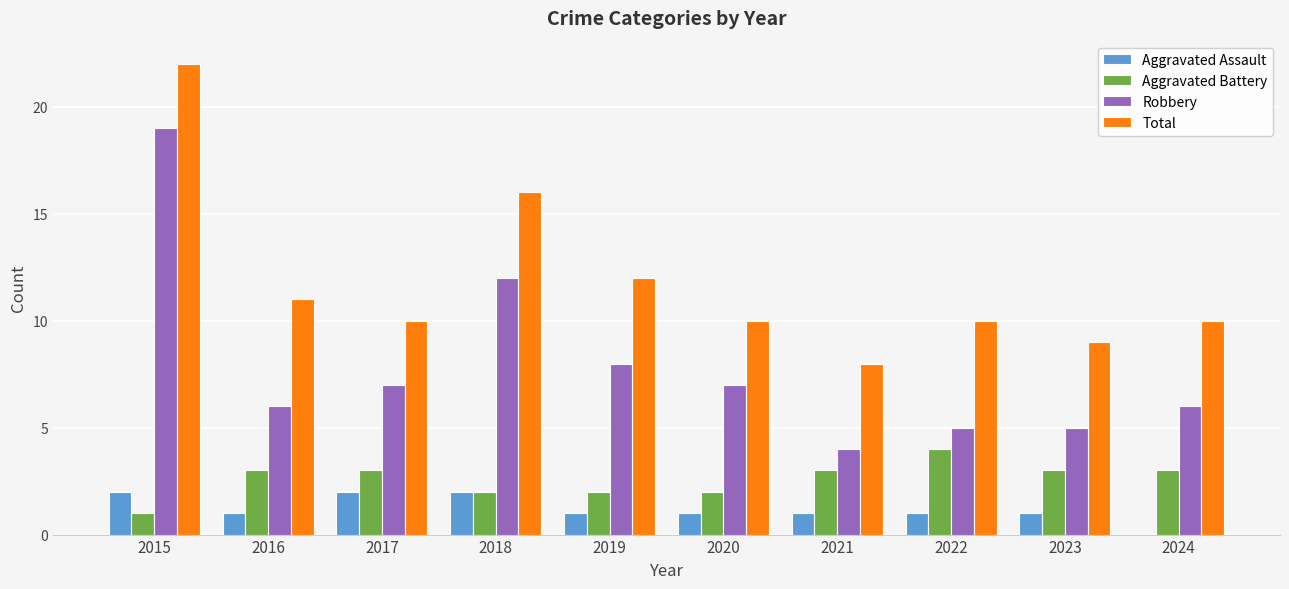

What is the sum of all Aggravated Battery values?

26